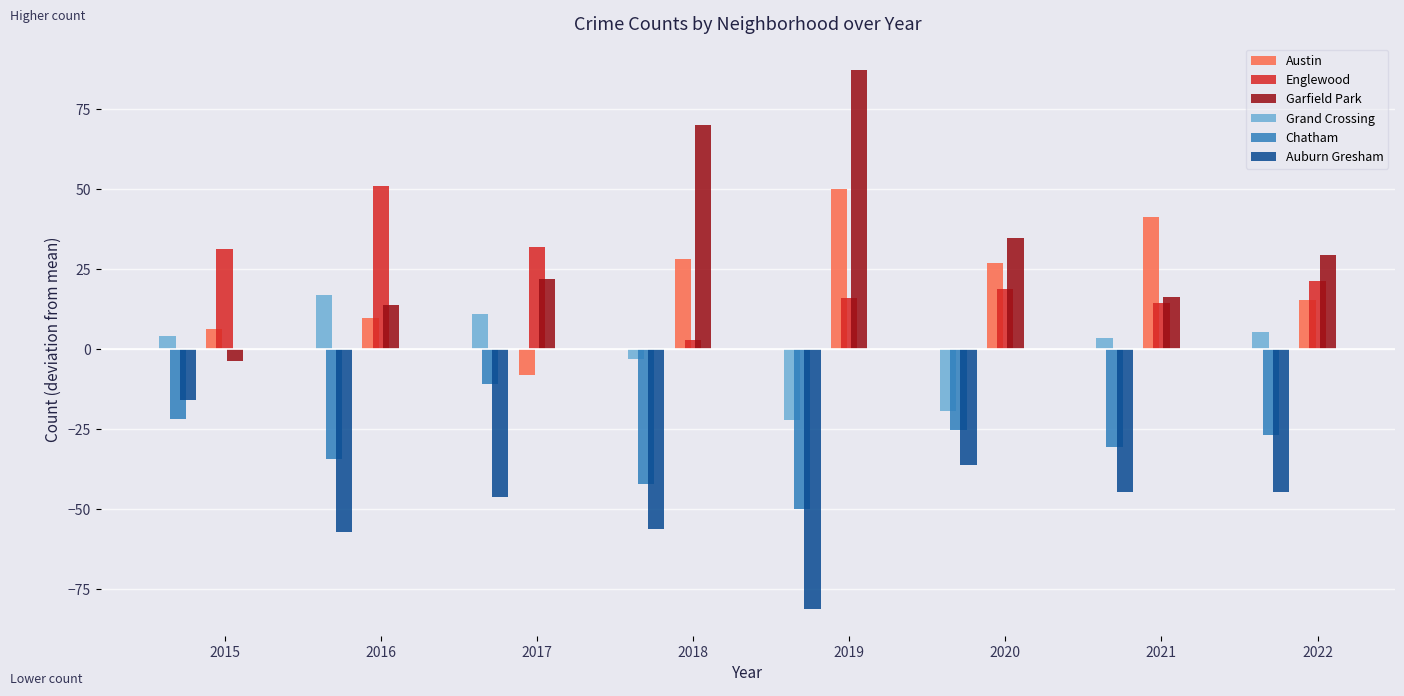

Reading left to right, transcribe all the data shown in this chart.

Austin: 6.2	9.8	-8.0	28.0	50.0	26.8	41.3	15.3
Englewood: 31.2	50.8	32.0	3.0	16.0	18.8	14.3	21.3
Garfield Park: -3.8	13.8	22.0	70.0	87.0	34.8	16.3	29.3
Grand Crossing: 4.2	16.8	11.0	-3.0	-22.0	-19.2	3.3	5.3
Chatham: -21.8	-34.2	-11.0	-42.0	-50.0	-25.2	-30.7	-26.7
Auburn Gresham: -15.8	-57.2	-46.0	-56.0	-81.0	-36.2	-44.7	-44.7